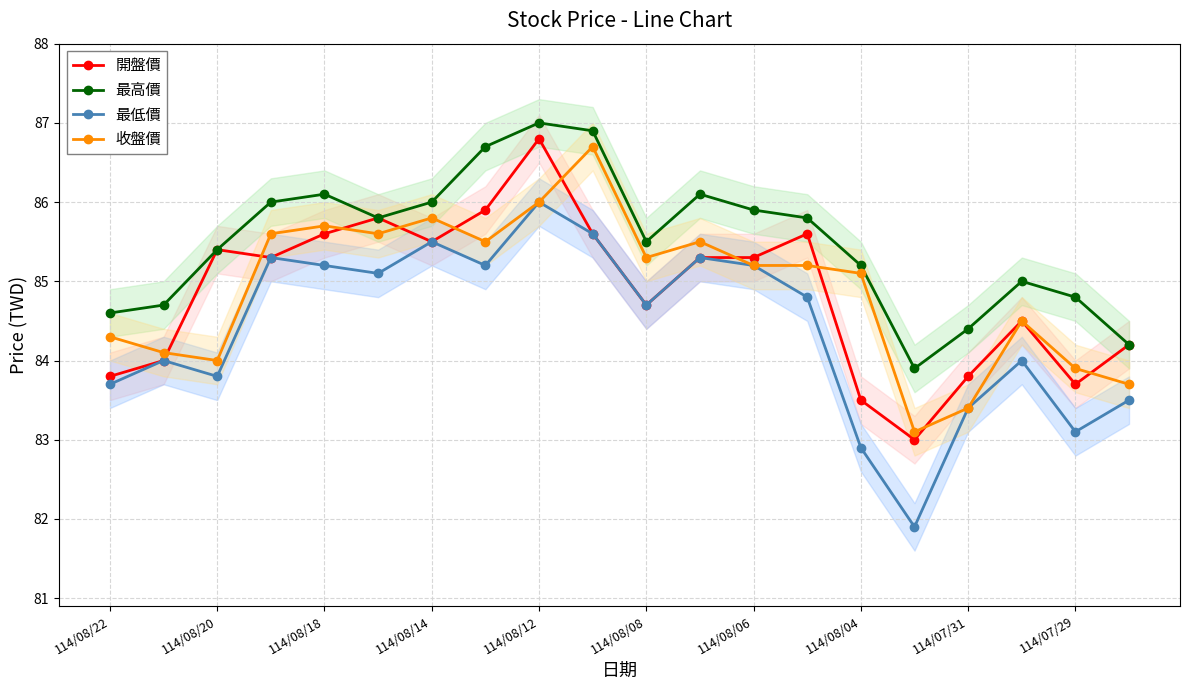

True or false: 收盤價 and 最高價 cross at least once.

False